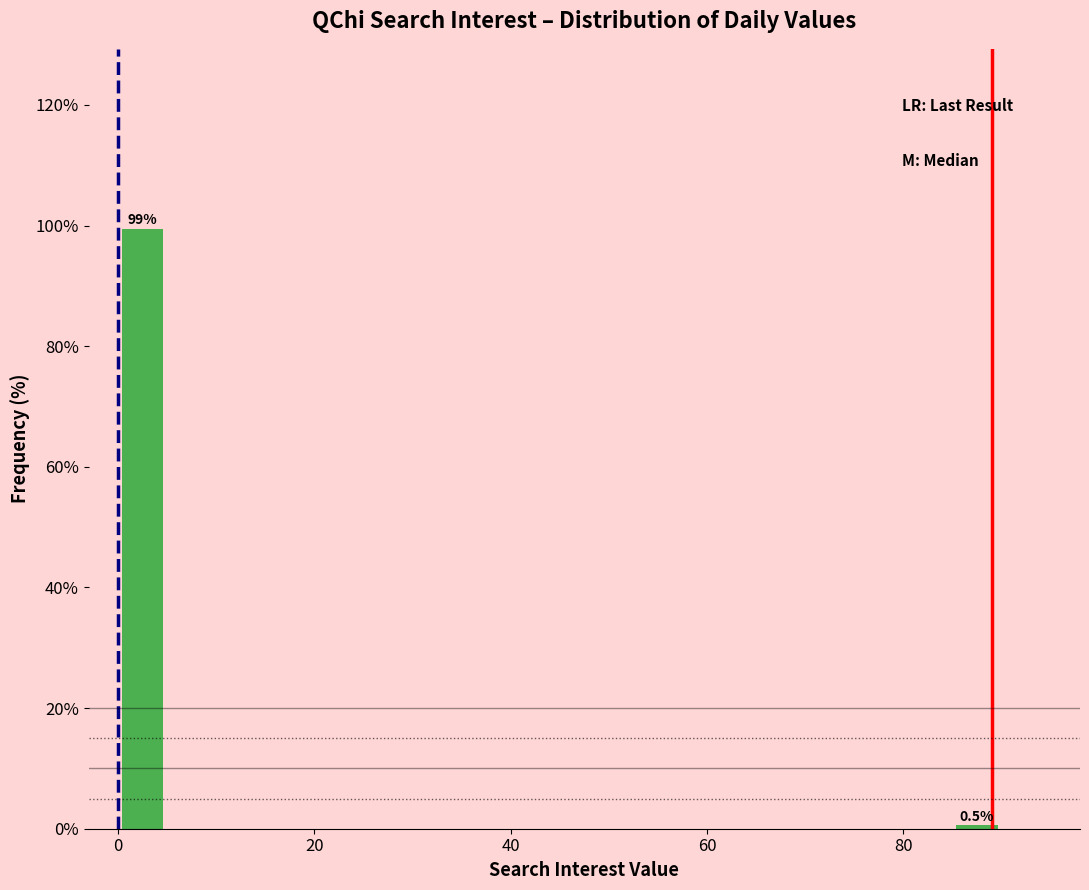

Around what value on the x-axis is the tallest bar? Give the approximate position of its centre, as read against the axis.

2